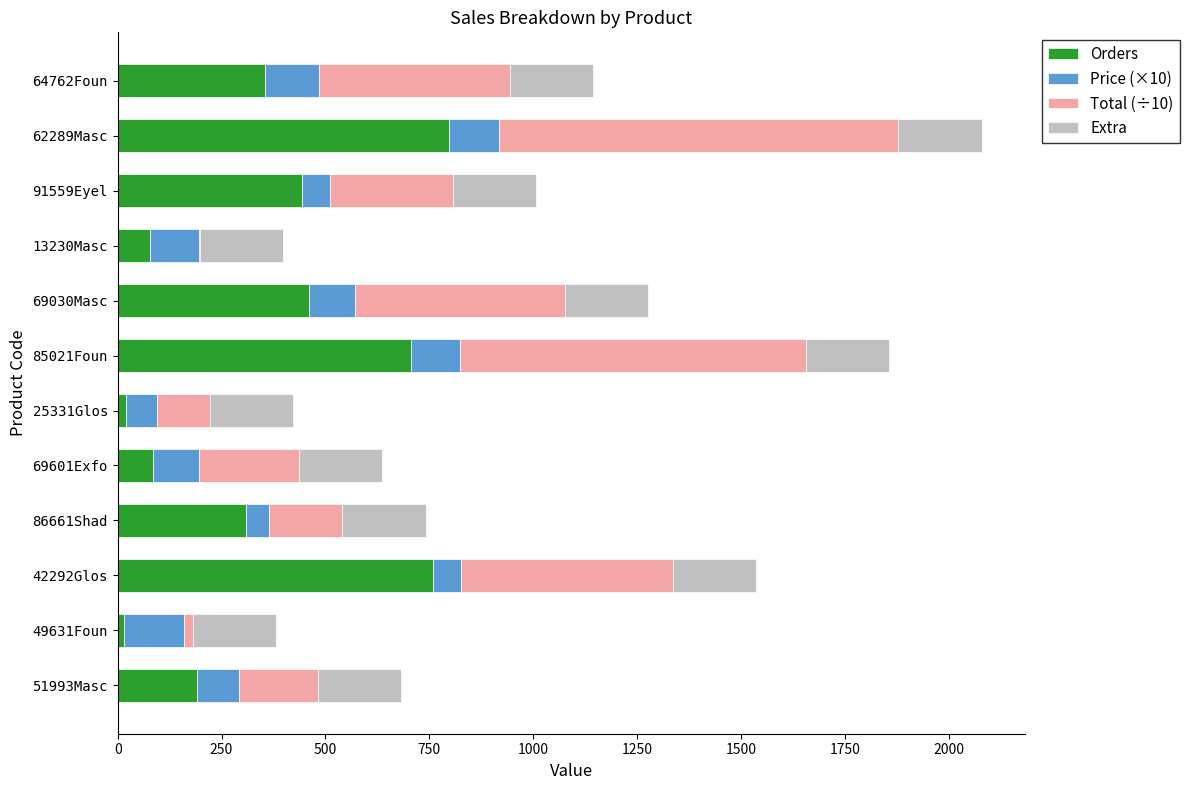

How many categories are shown in the chart?

12